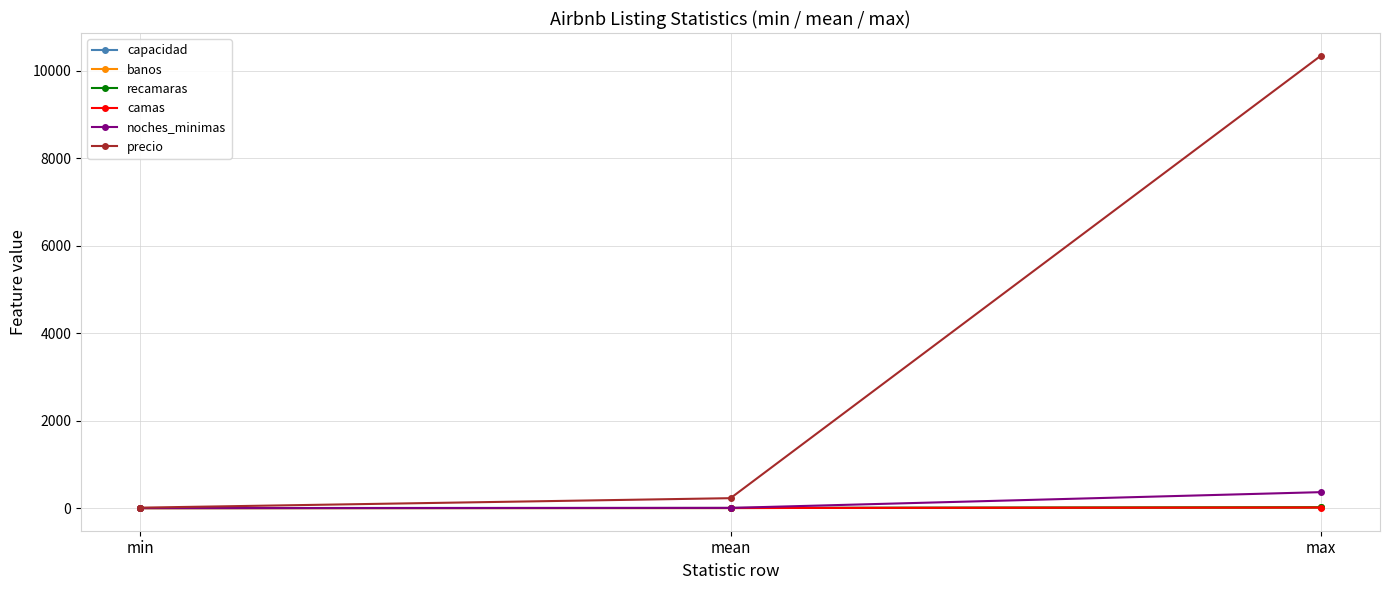

Which series has the largest total across all categories?

precio